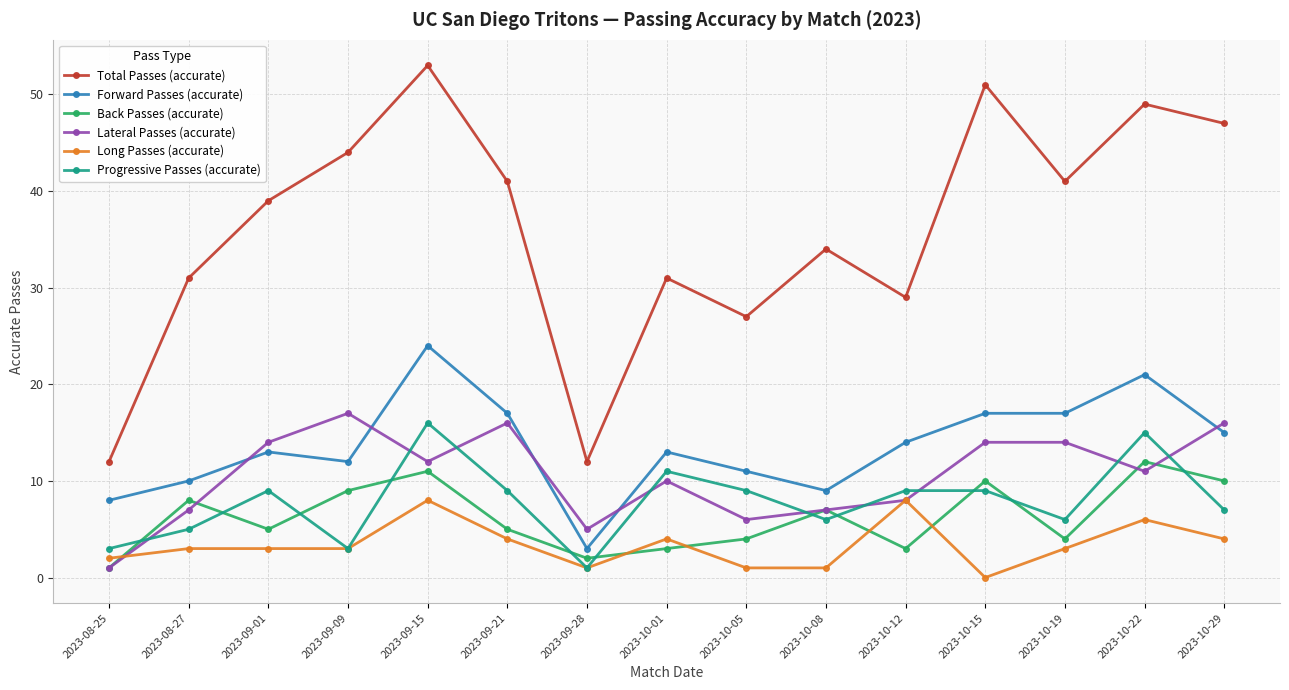

Where is the first local minimum for Back Passes (accurate)?

2023-09-01